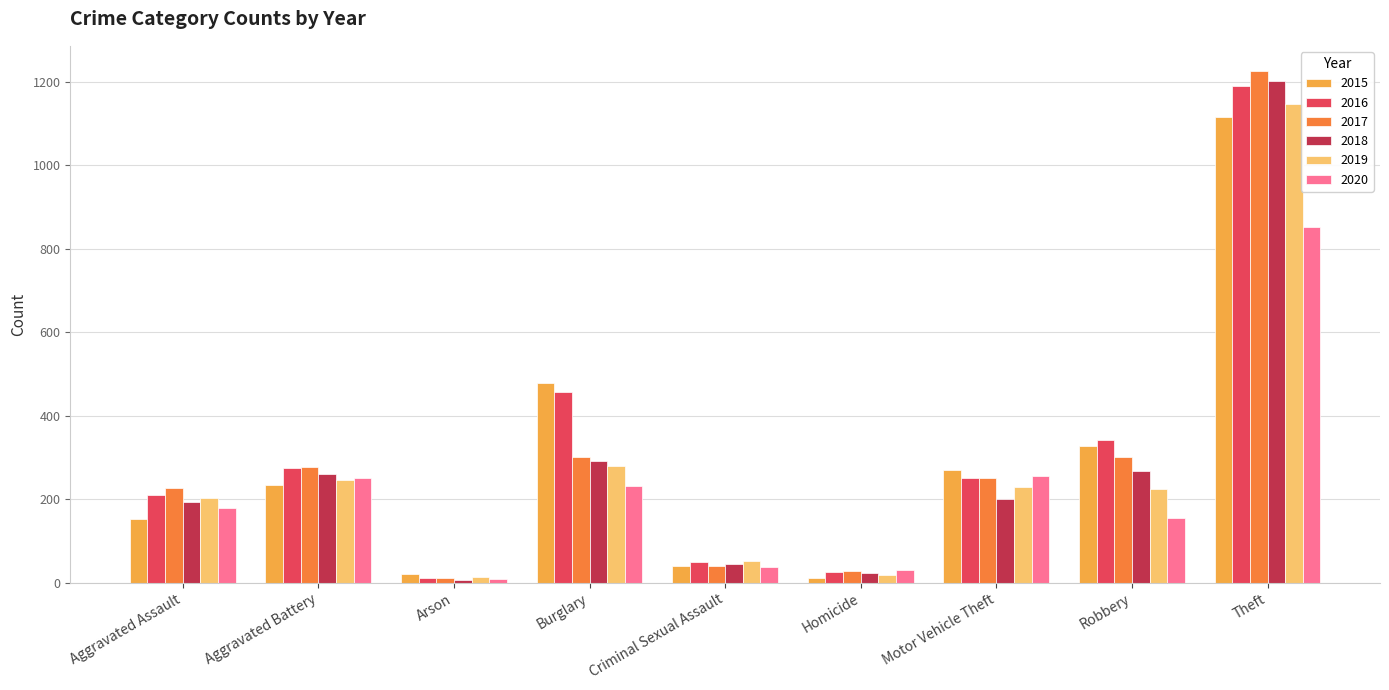

What is the value of the 2018 bar at the 6th from the left?

23